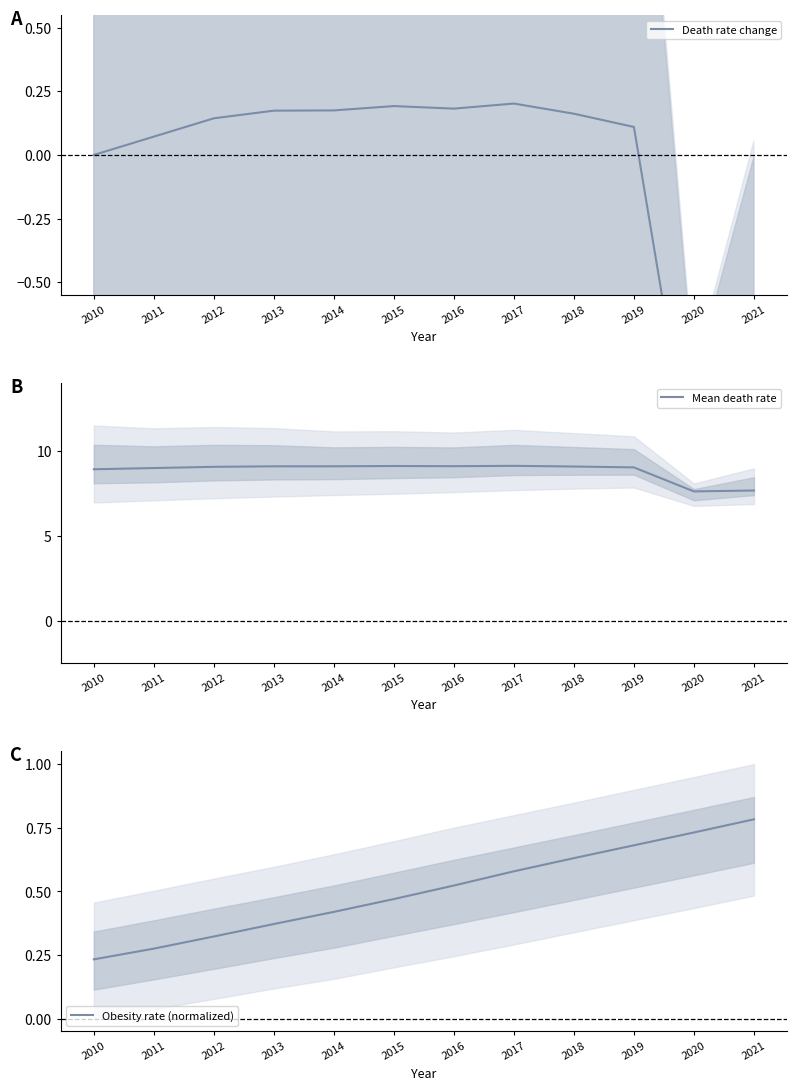

True or false: Obesity rate (normalized) has a value of 0.7 at 2014.

False